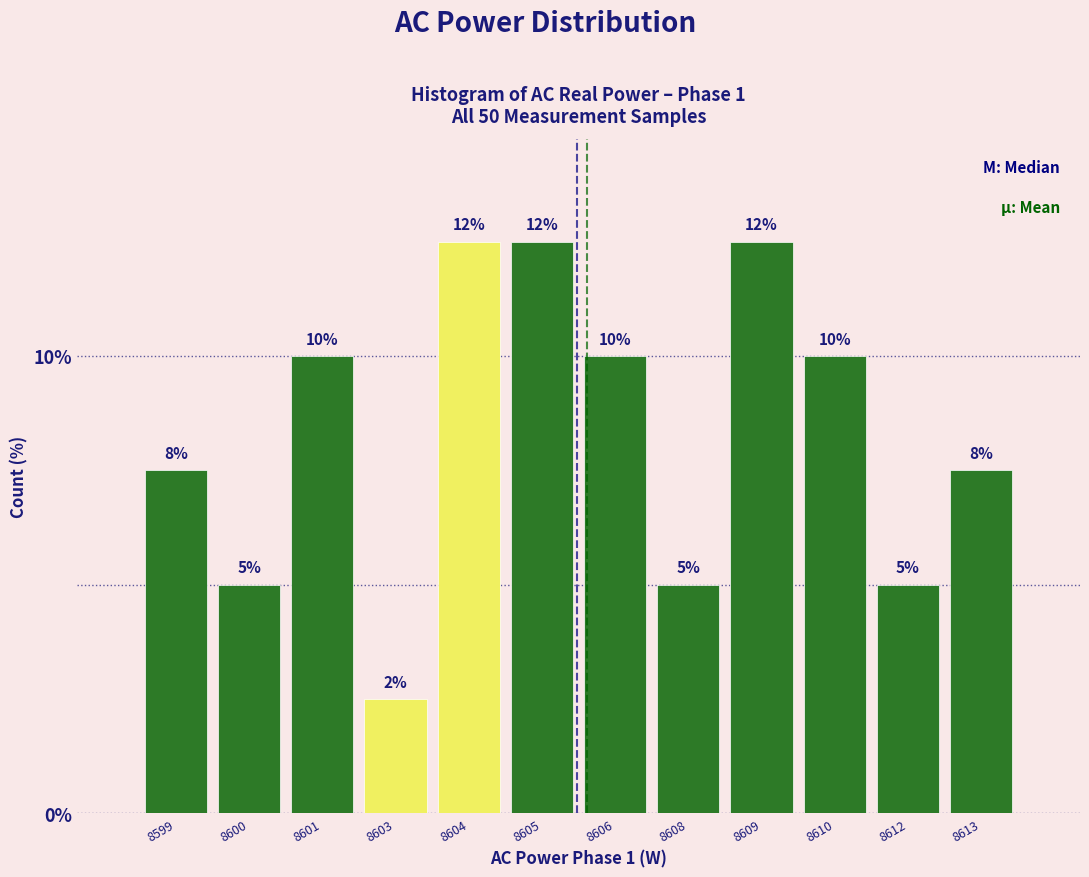

What is the value of the 8th bar from the left?

5.0